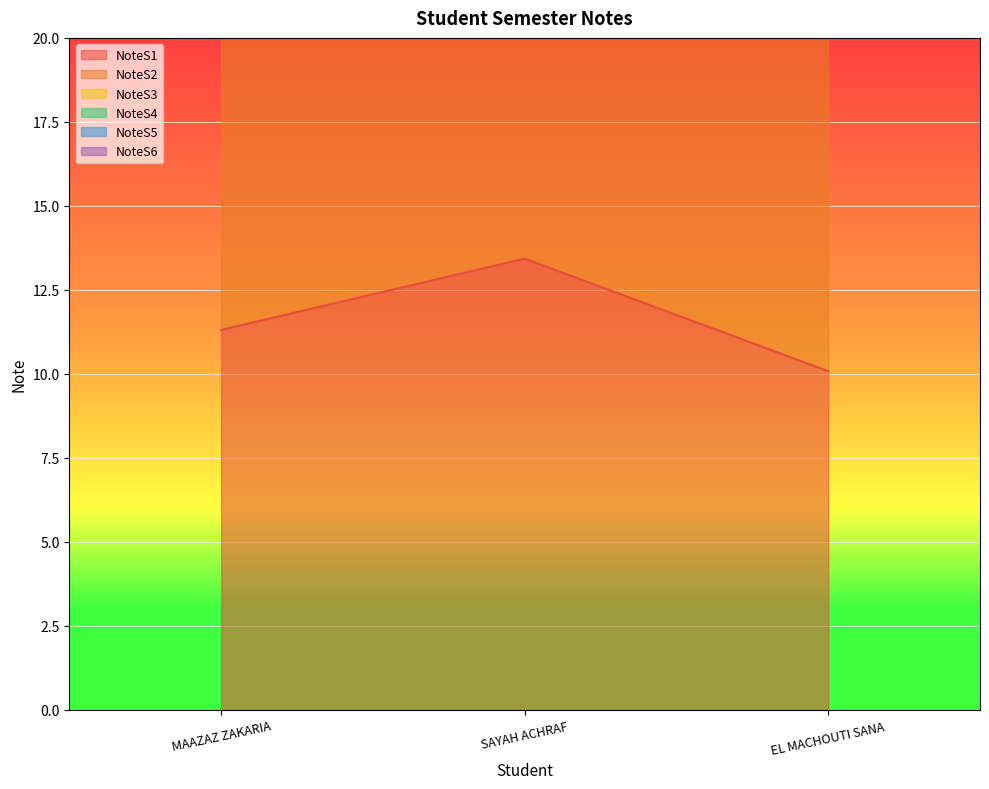

Read the NoteS5 value at MAAZAZ ZAKARIA.

81.0